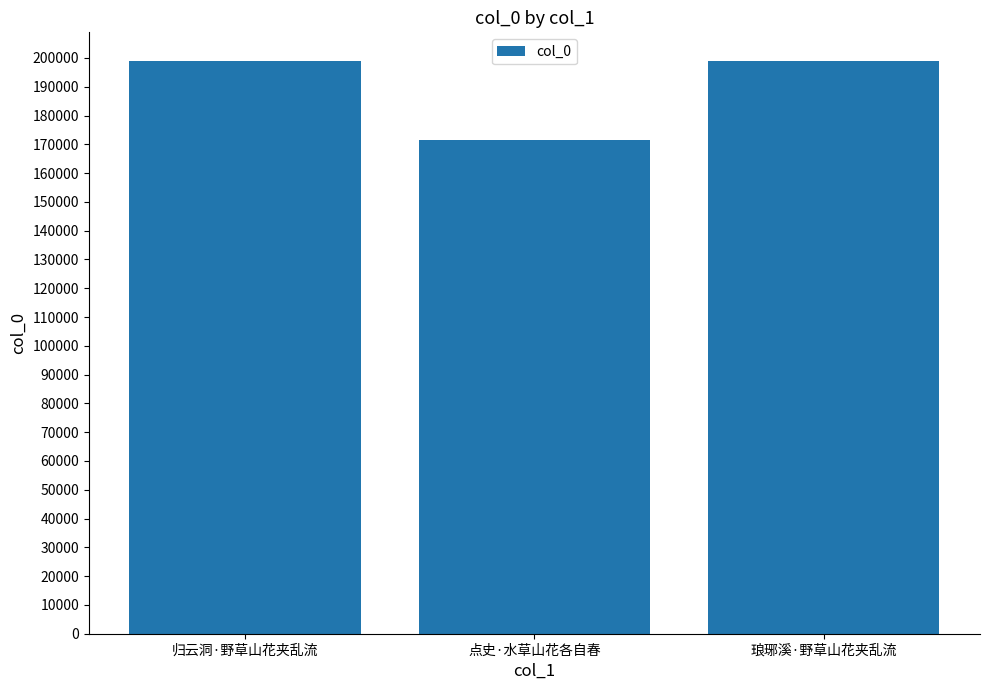

The value at 点史·水草山花各自春 is 171559. True or false?

True